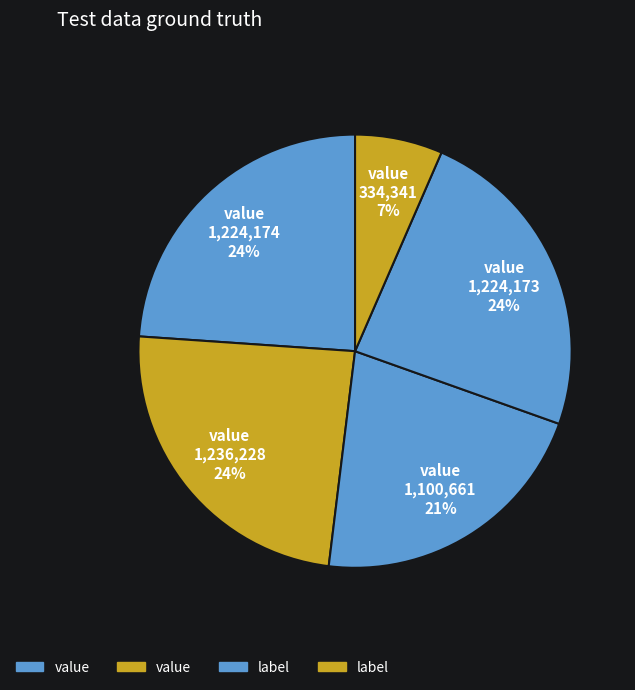

To the nearest percent, what is the average slice percentage?

20%